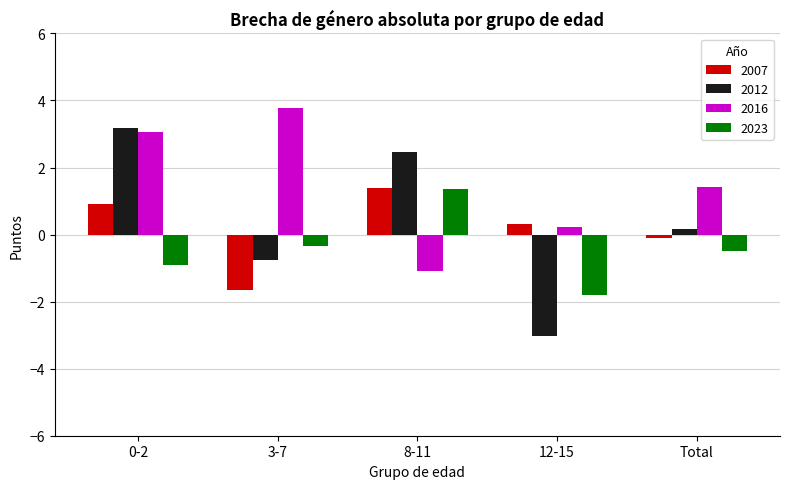

At which label is 2012 closest to 0?

Total